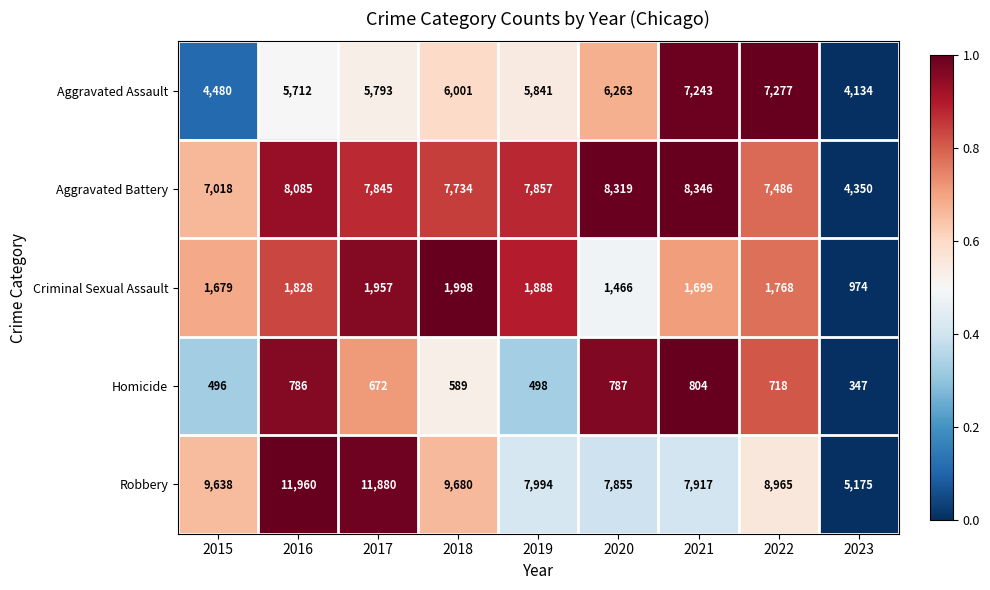

What is the average value of the Homicide series?

633